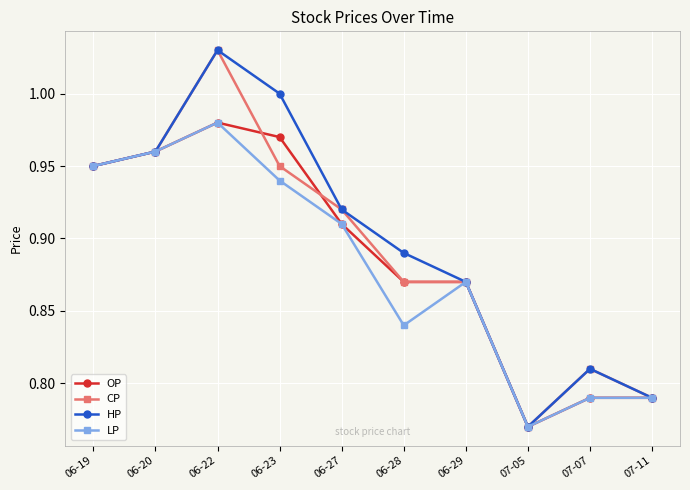

Does the chart display data point markers on the line(s)?

Yes